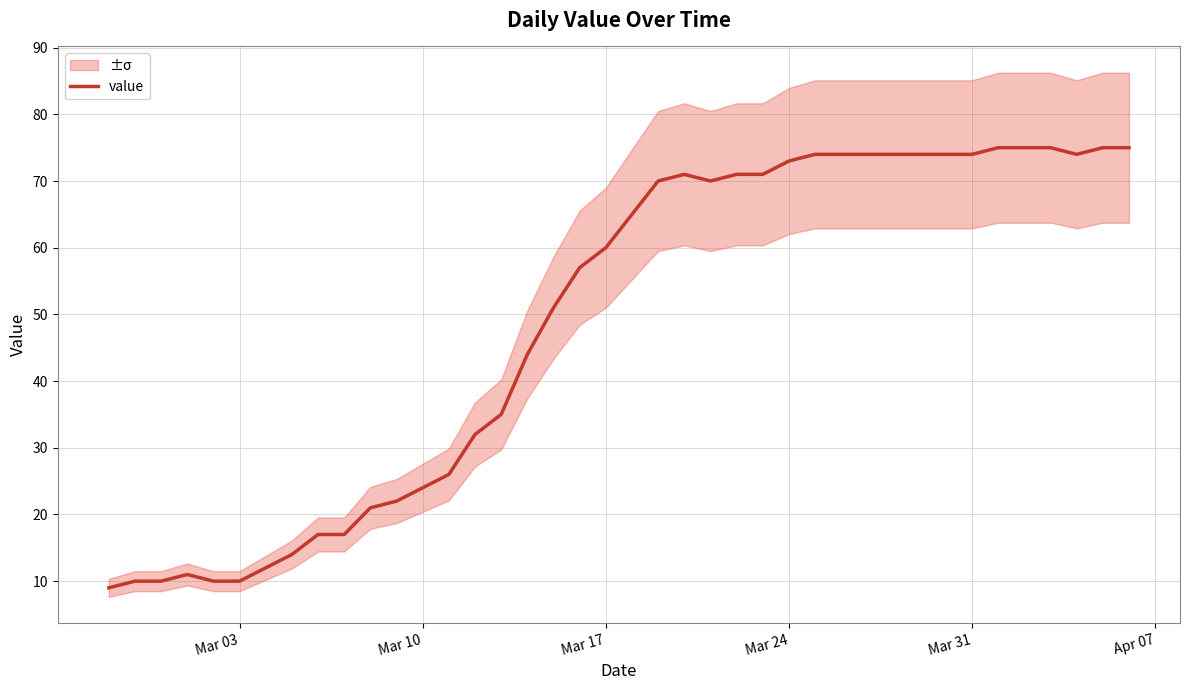

What is the highest value of the value series?

75